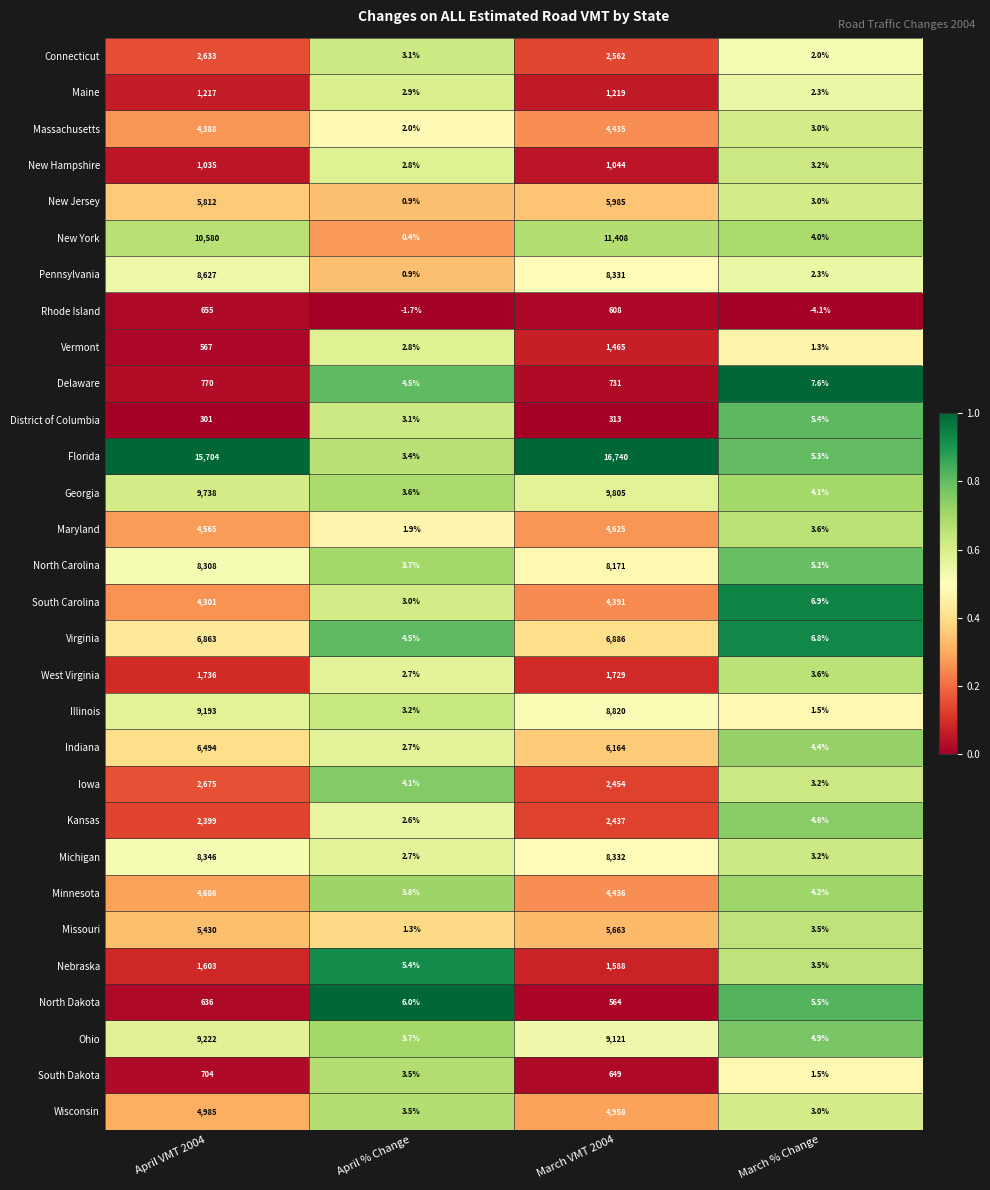

Is it true that Rhode Island equals 1177.0 at April VMT 2004?

False